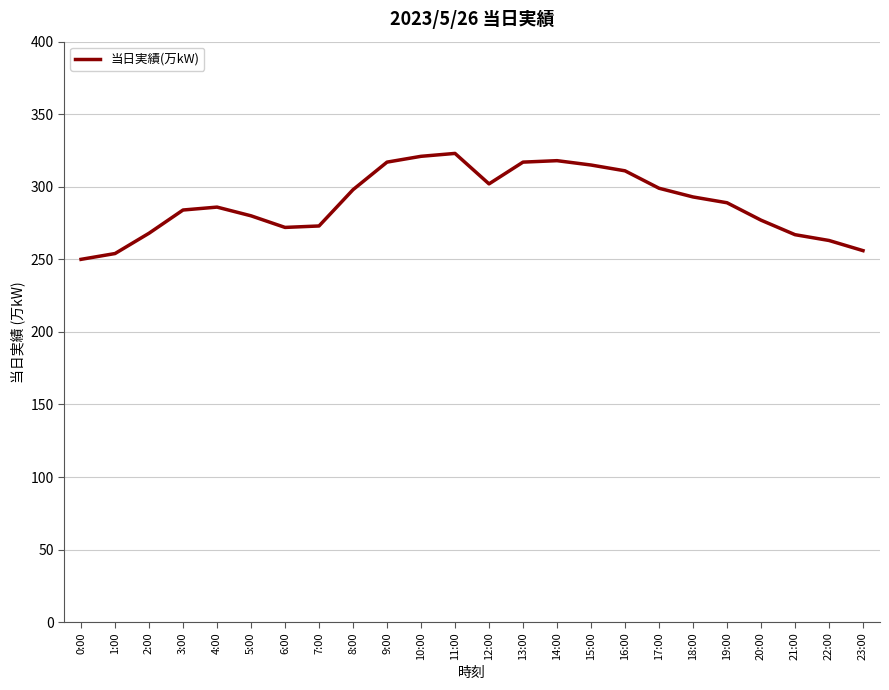

What is the smallest value displayed?

250